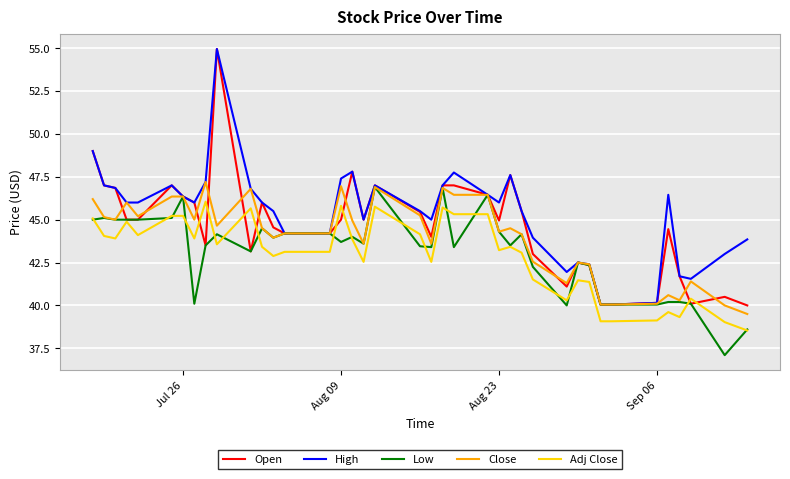

What is the minimum value for Low?

37.1